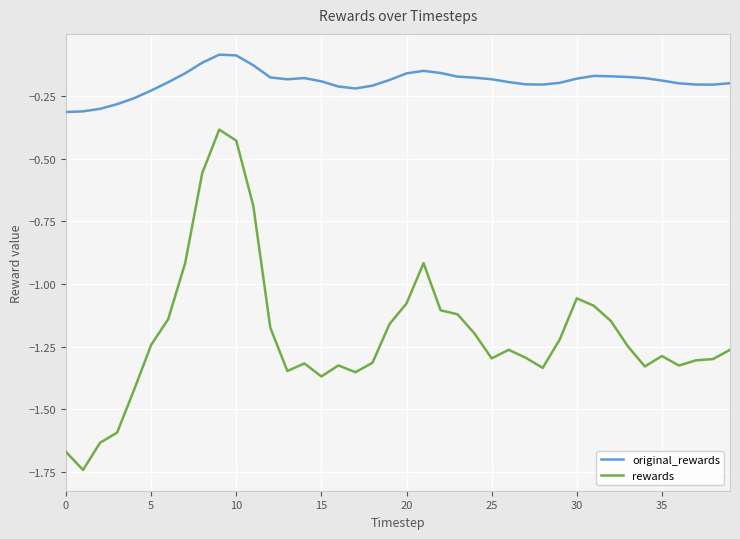

At how many categories does at least one series exceed -1?

40